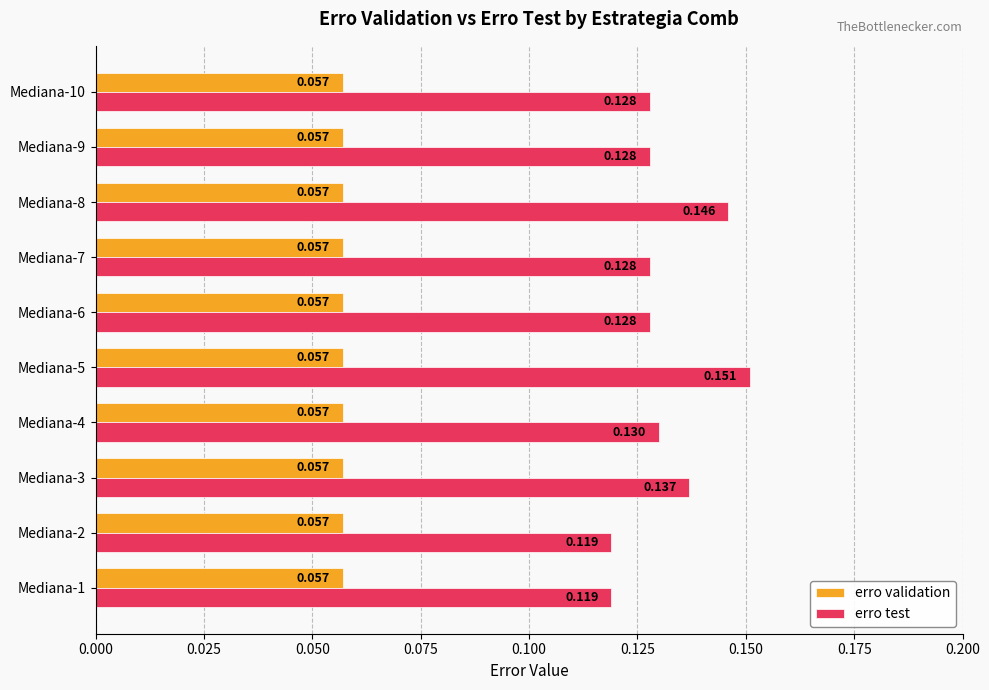

Is the value of erro test at Mediana-6 greater than the value of erro validation at Mediana-9?

Yes